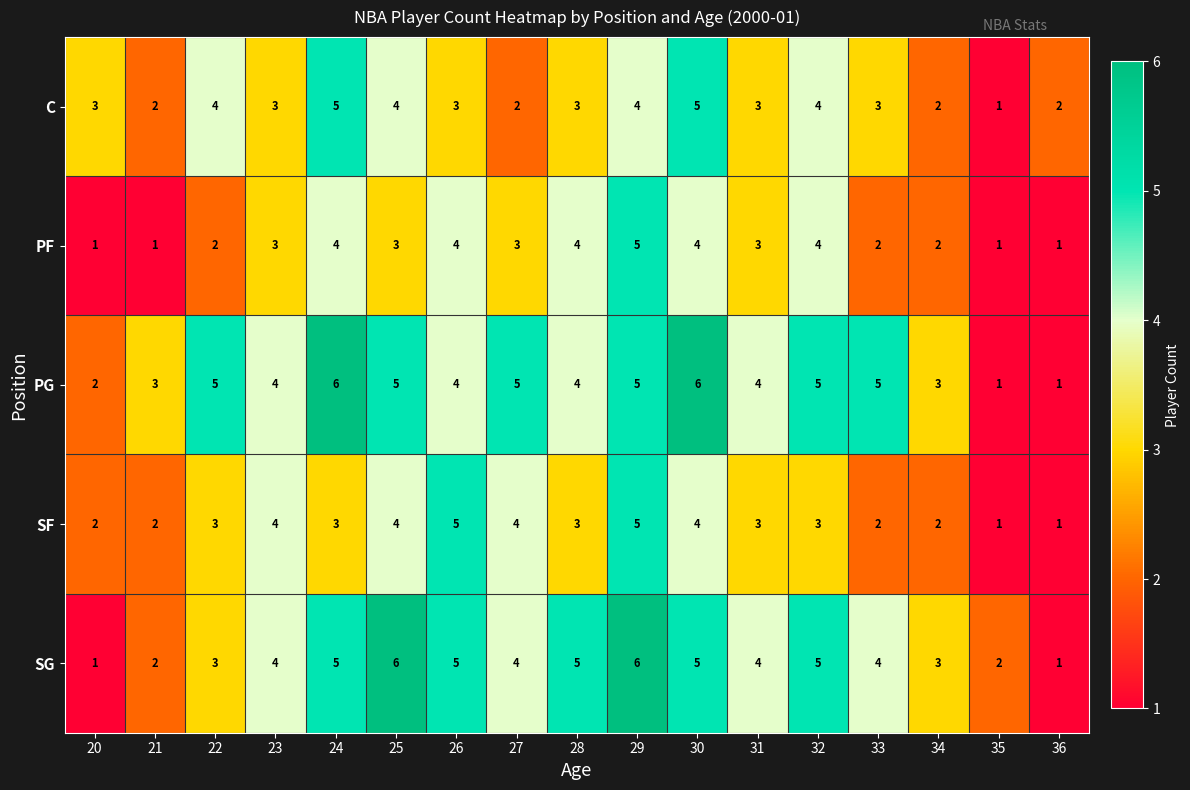

At which category is the sum across all series the highest?

29